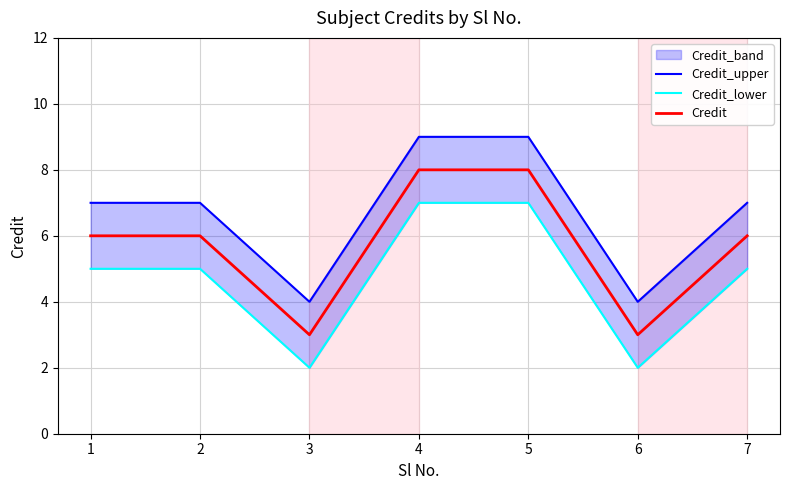

Rank the categories by Credit value from highest to lowest.

4, 5, 1, 2, 7, 3, 6